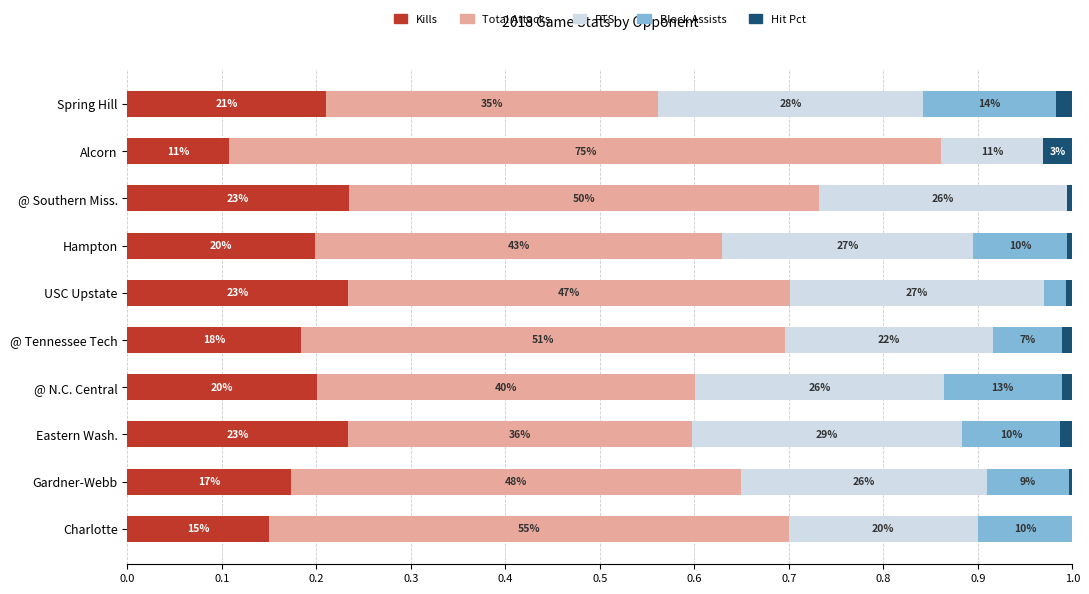

Which series has the largest total across all categories?

Total Attacks